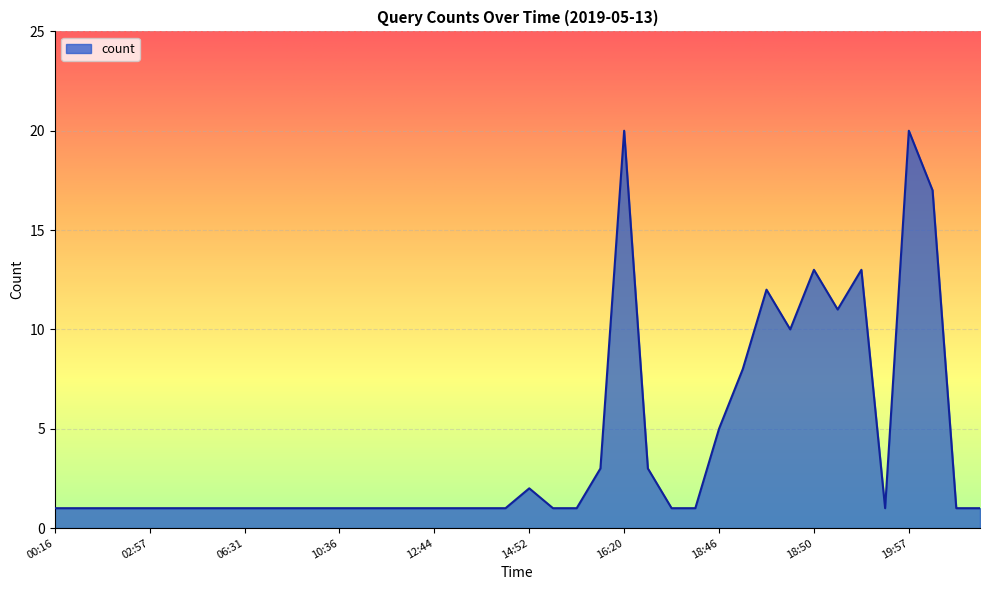

What is the maximum value shown in the chart?

20